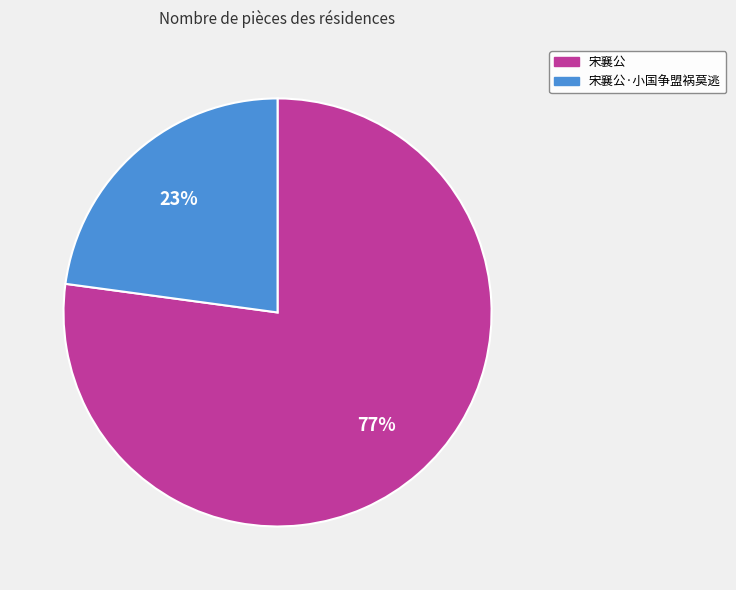

Which has a higher value, 宋襄公 or 宋襄公·小国争盟祸莫逃?

宋襄公